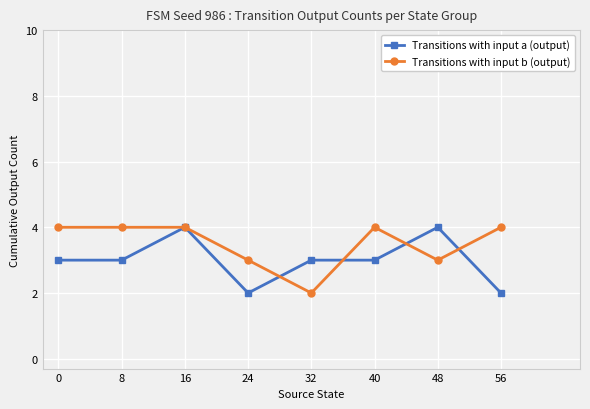

How many Transitions with input a (output) values are between 3 and 4?

6